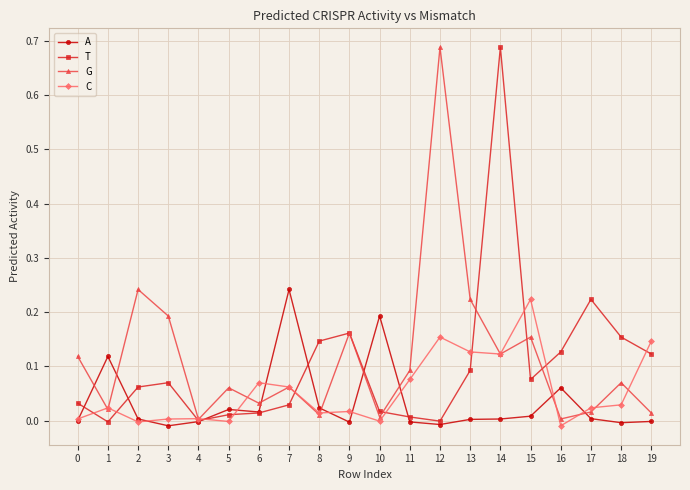

How many lines are shown in the chart?

4